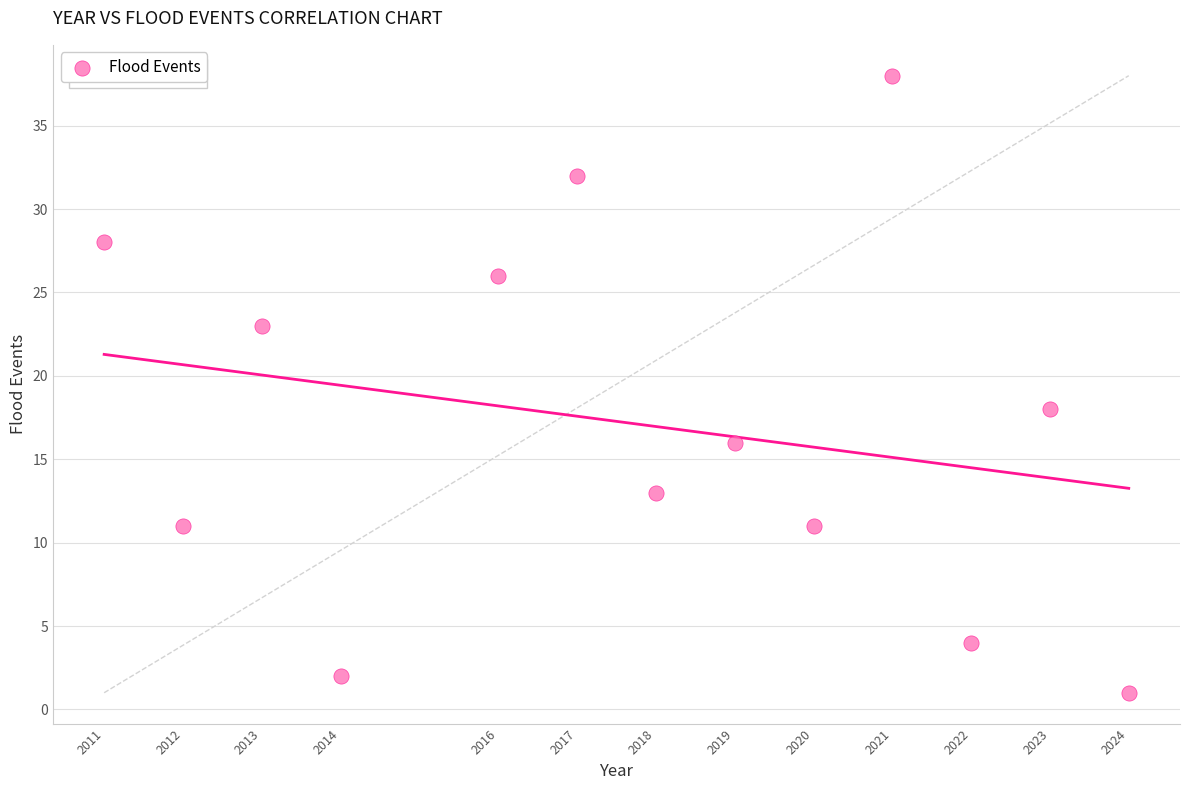

What is the range of Y values (max minus min)?

37